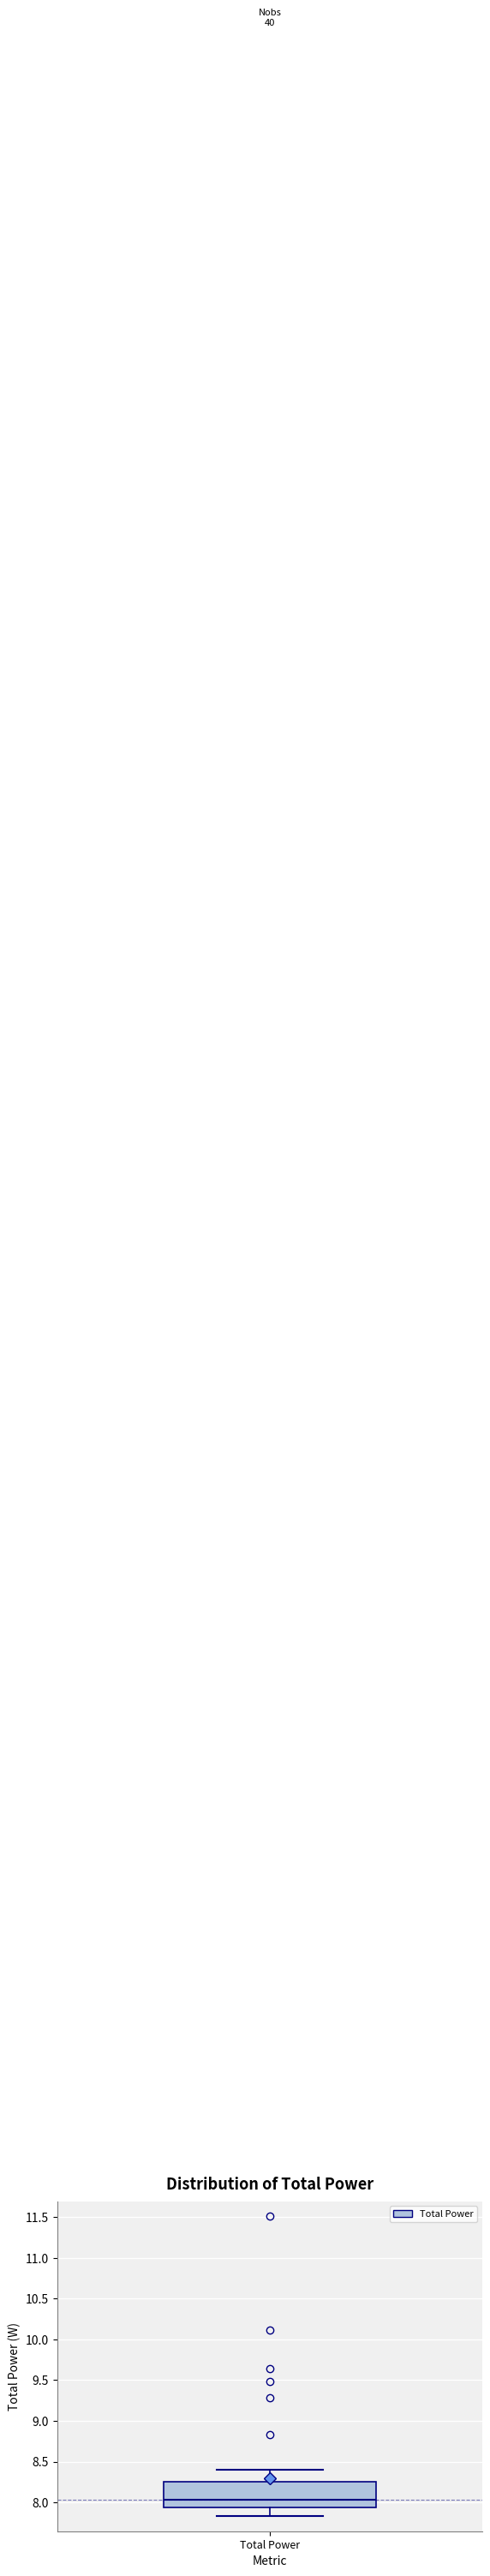

Transcribe this box plot: give where the median line is, the range the box spans, and where the two whiskers end, as read against the y-axis. The values are not printed on the chart, so give them approximately, as read against the axis.

median 8.05, box 7.95 to 8.25, whiskers 7.85 to 8.40